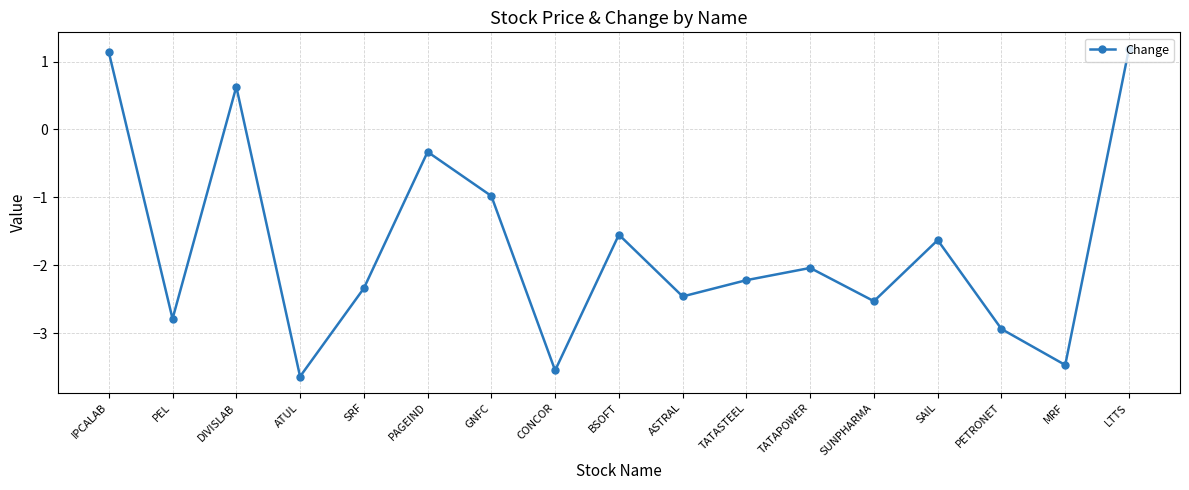

What is the change in value from GNFC to PETRONET?

-2.0